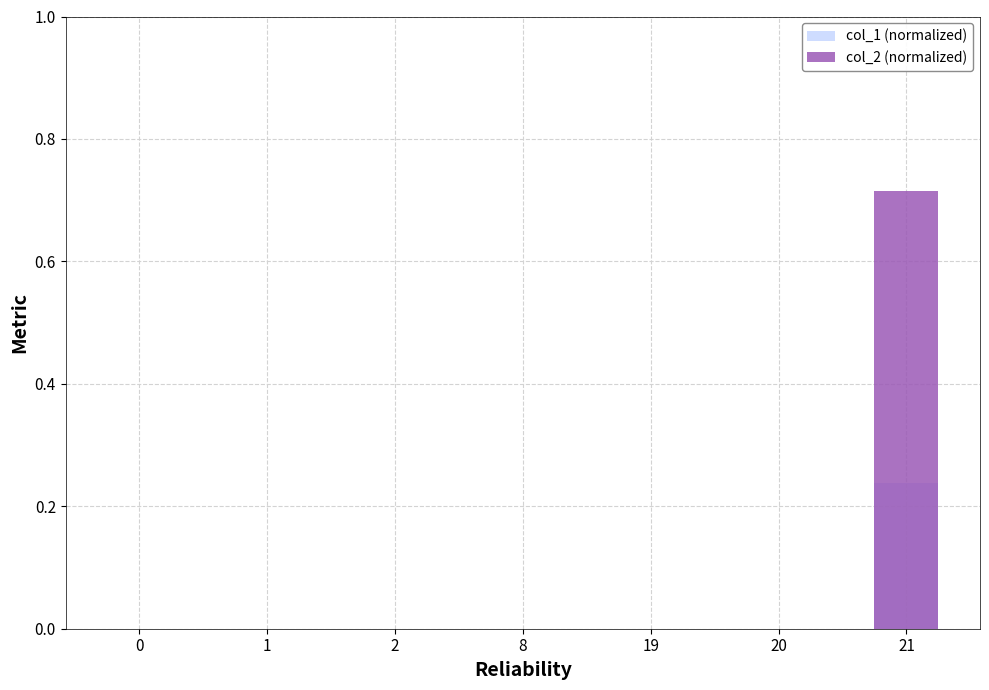

Rank the series at 2 from highest to lowest value.

col_2 (normalized), col_1 (normalized)